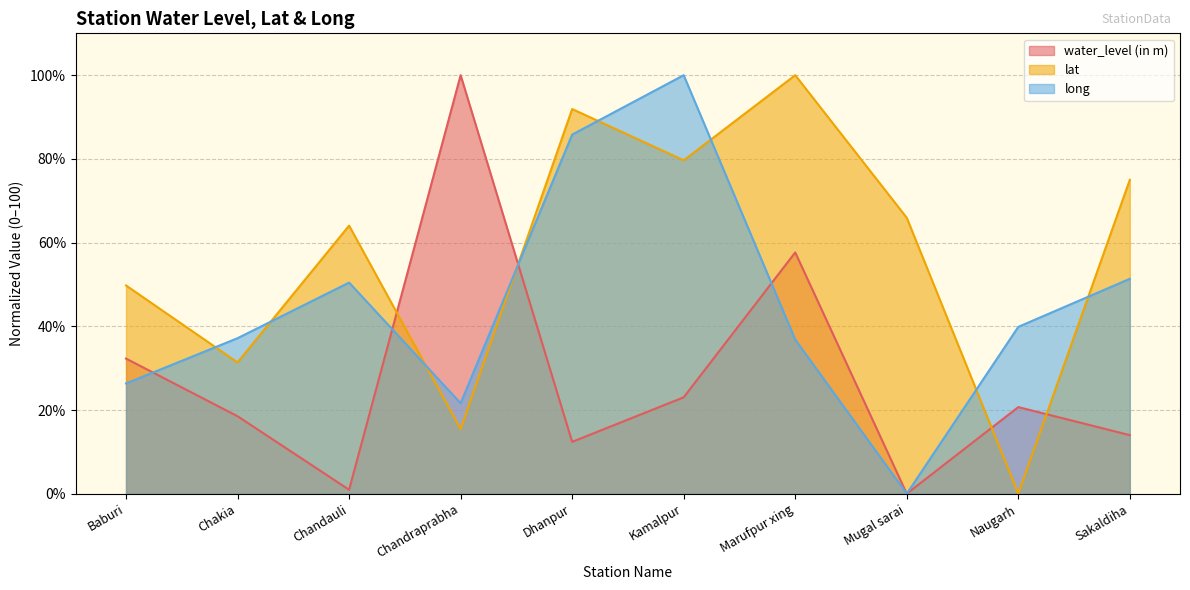

In water_level (in m), how many points are higher than both neighbors (excluding endpoints)?

3